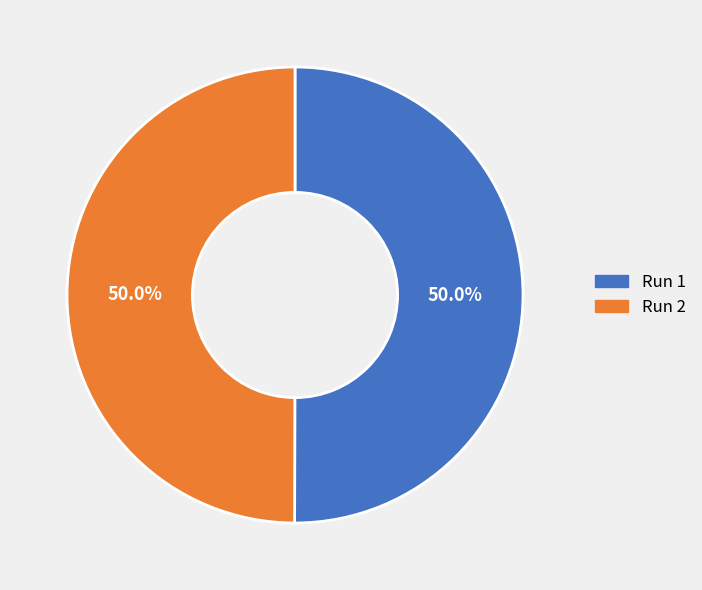

Is the sum of Run 2 and Run 1 greater than half?

Yes